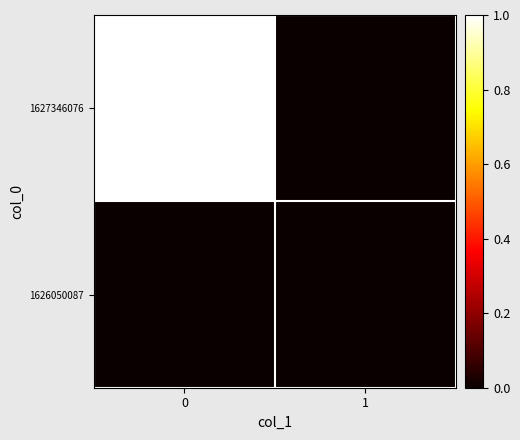

Reading left to right, extract all data points from this chart.

1626050087: 0=0	1=0
1627346076: 0=1	1=0